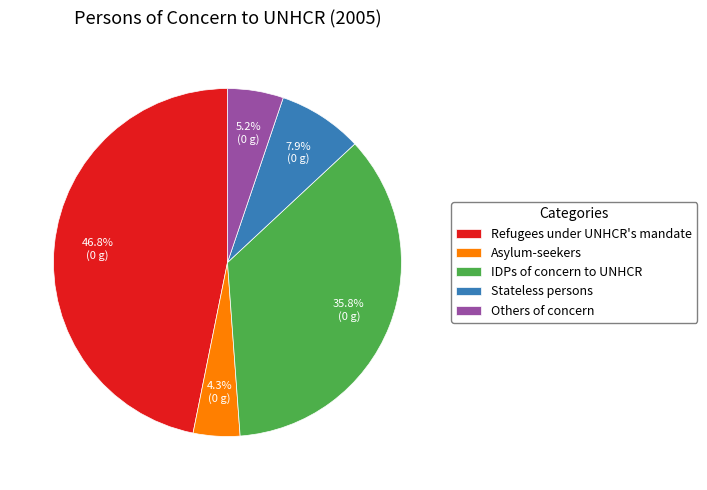

Does Others of concern account for over 50% of the chart?

No